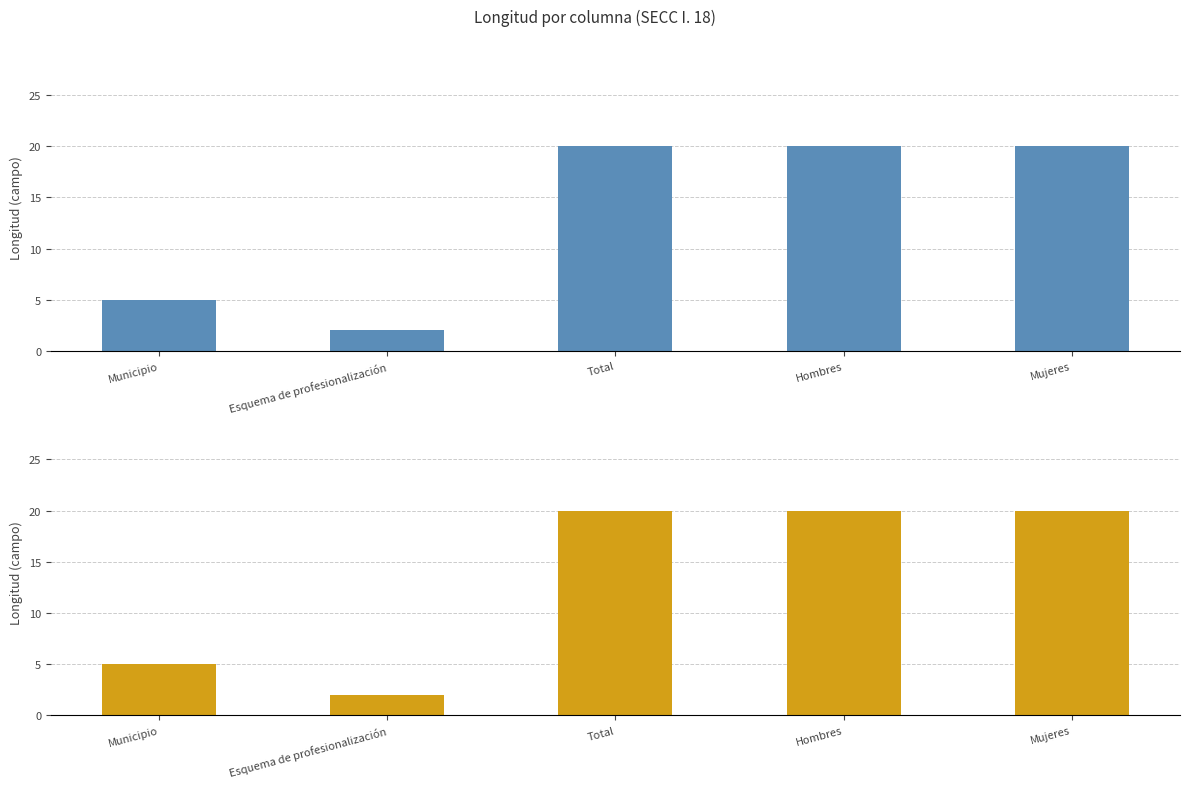

Read the value at Municipio.

5